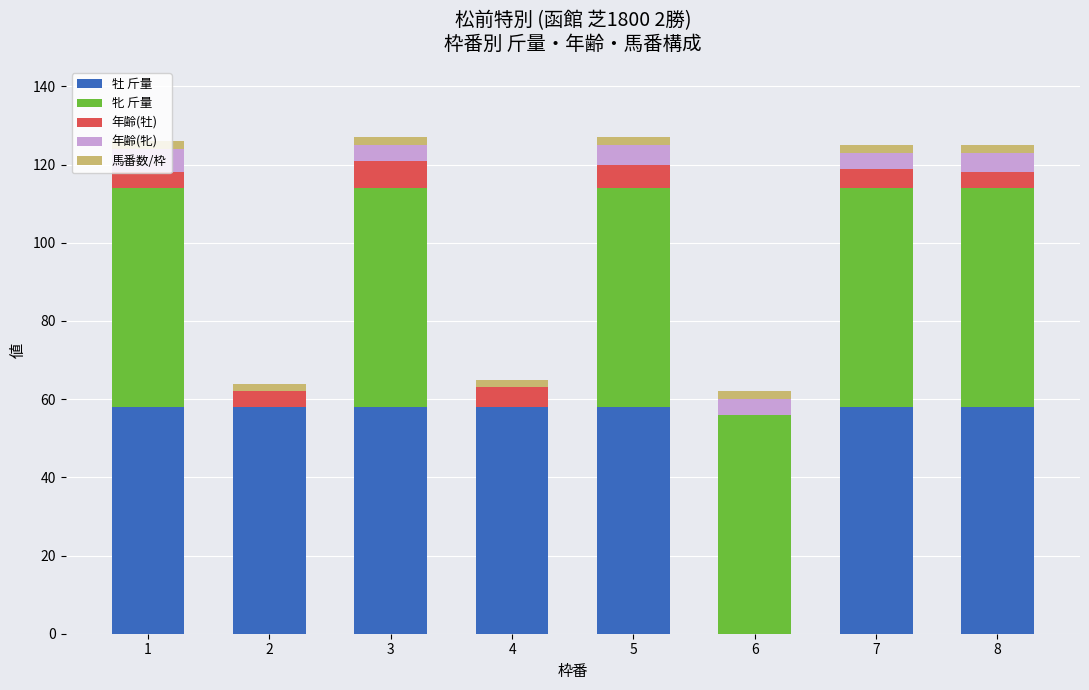

List the labels in order of 年齢(牝) value, smallest first.

2, 4, 3, 6, 7, 5, 8, 1